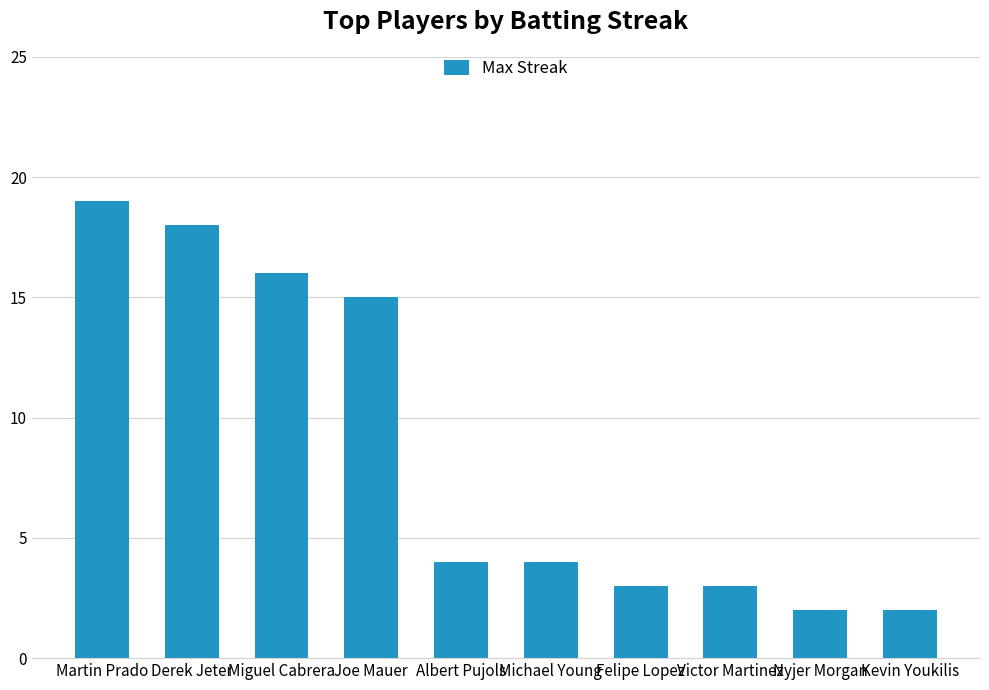

How many series are shown in this chart?

1